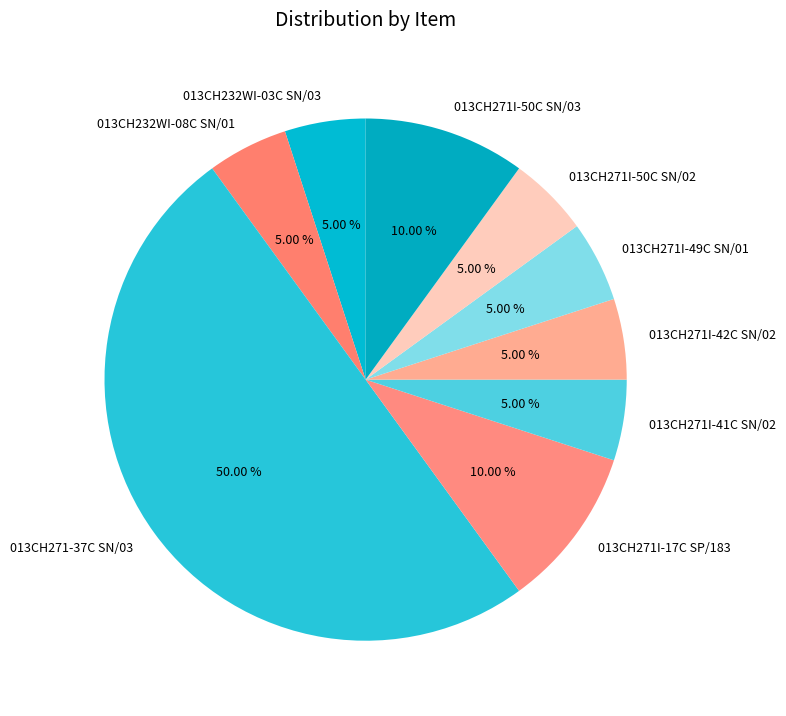

What is the ratio of the value at 013CH271I-42C SN/02 to the value at 013CH232WI-03C SN/03?

1.0